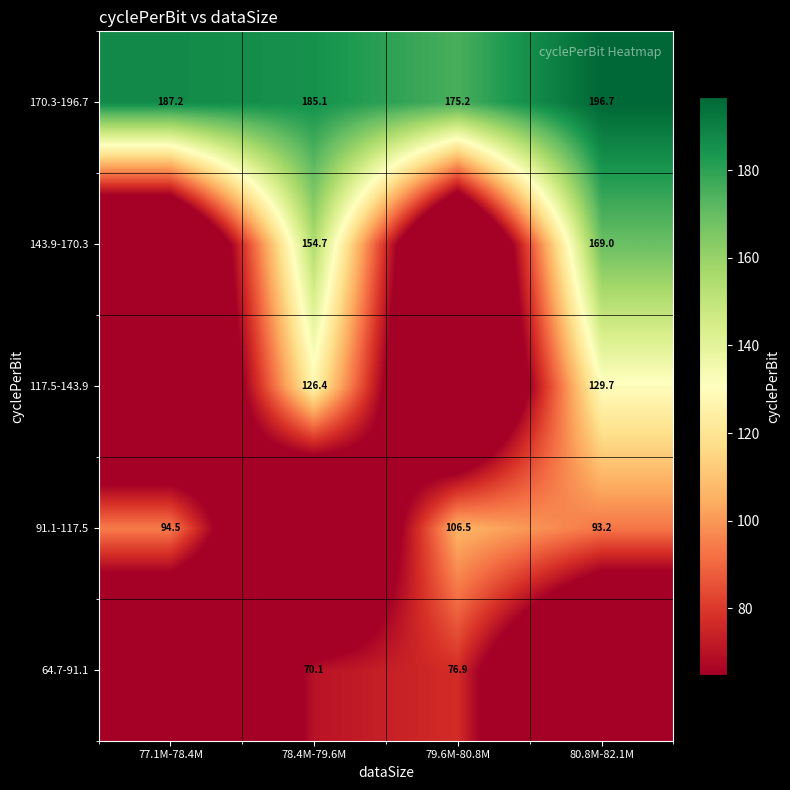

True or false: 91.1-117.5 has a value of 94.5 at 77.1M-78.4M.

True